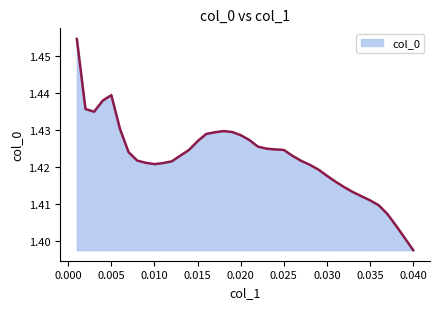

At which category does the chart reach its minimum across all series?

0.040